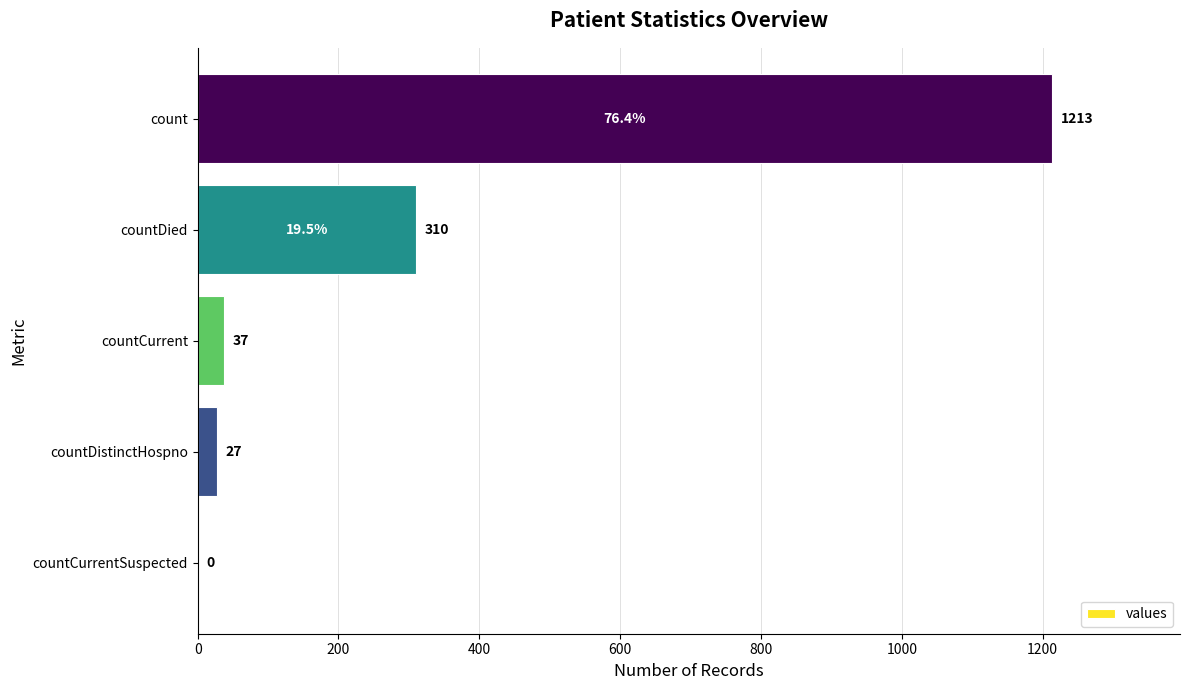

Where is the data nearest to the value 606?

countDied